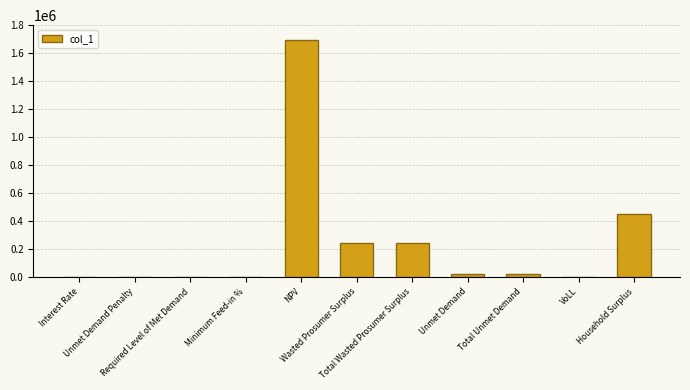

What is the sum of all values?

2689414.5